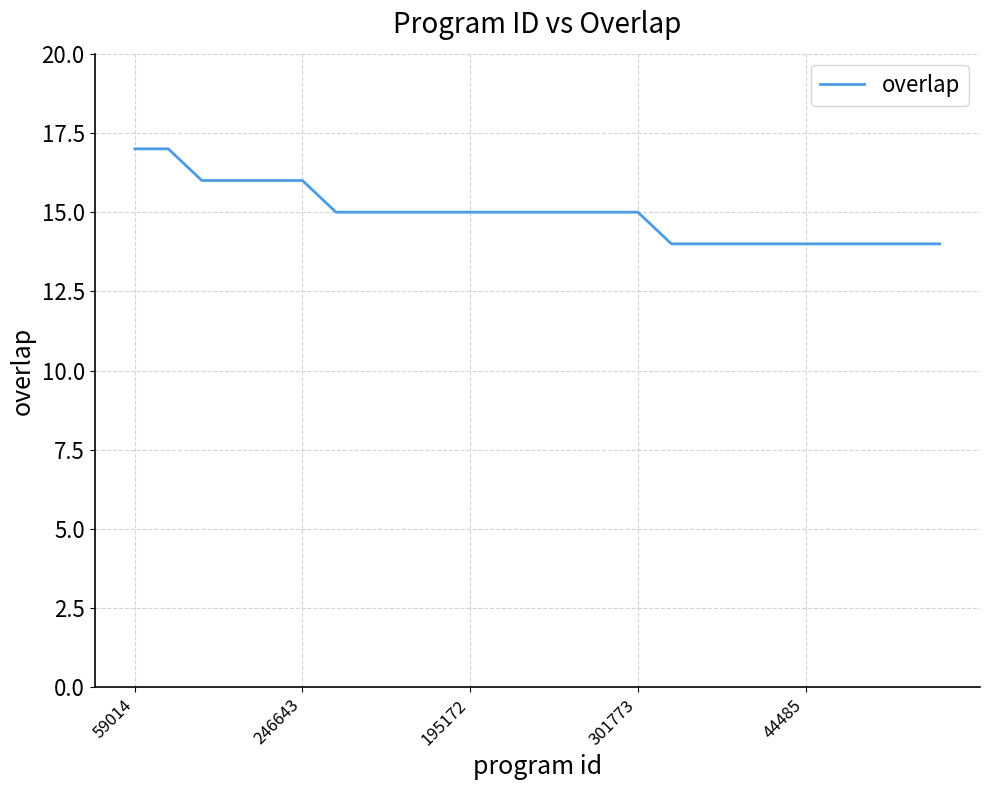

What is the difference between the maximum and minimum values?

3